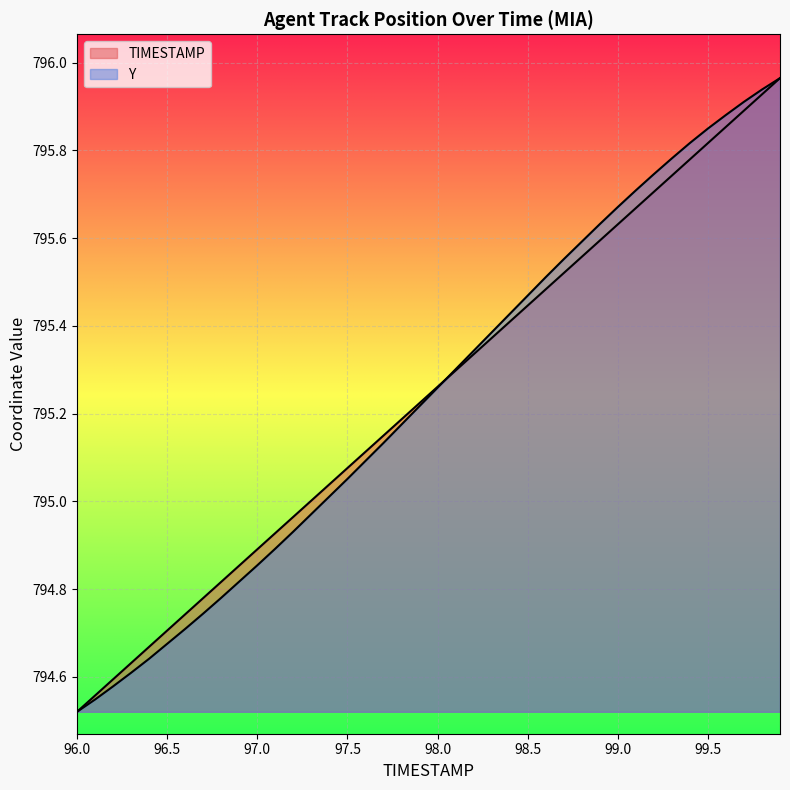

How many values in the Y series are below 795?

14